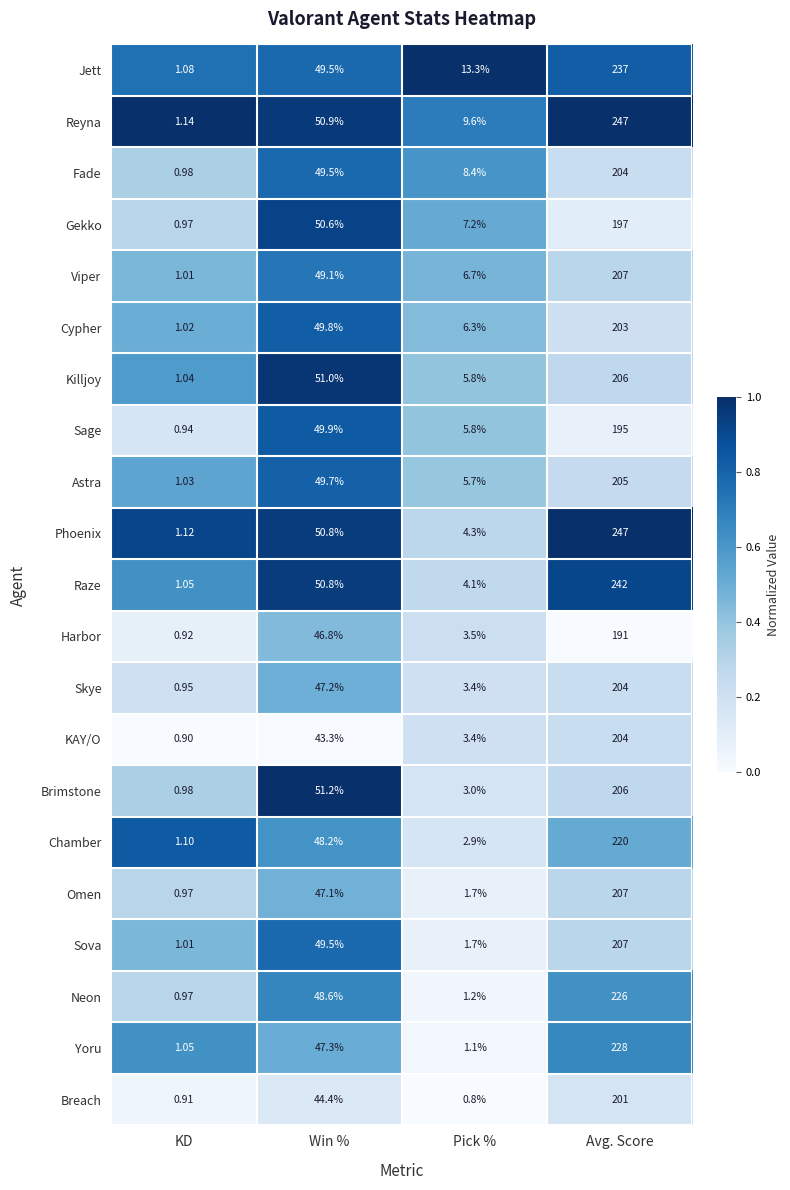

Which category has the highest value in the Fade series?

Avg. Score